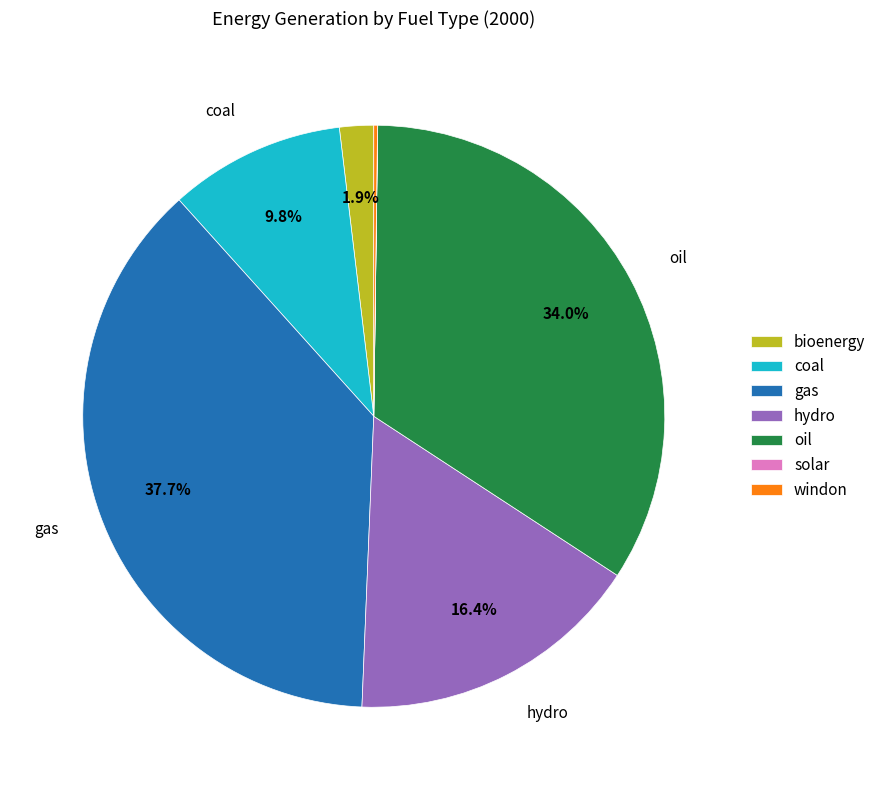

Which has a higher value, bioenergy or coal?

coal